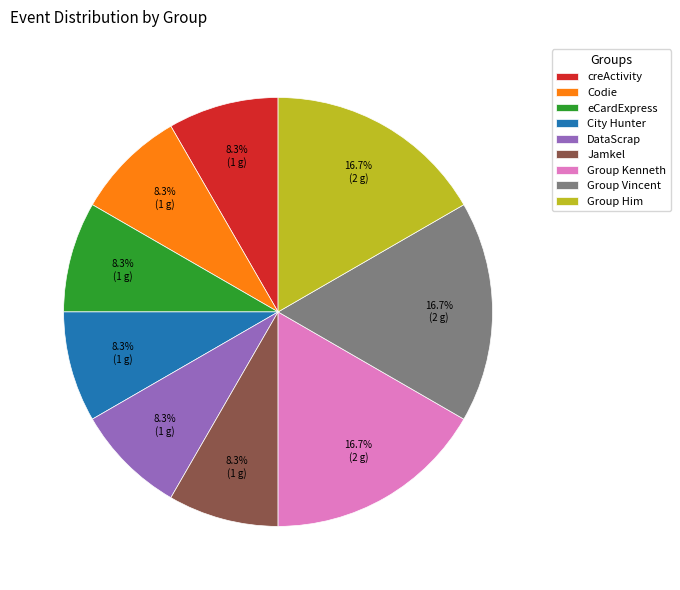

The Group Vincent slice represents 17% of the pie. True or false?

True